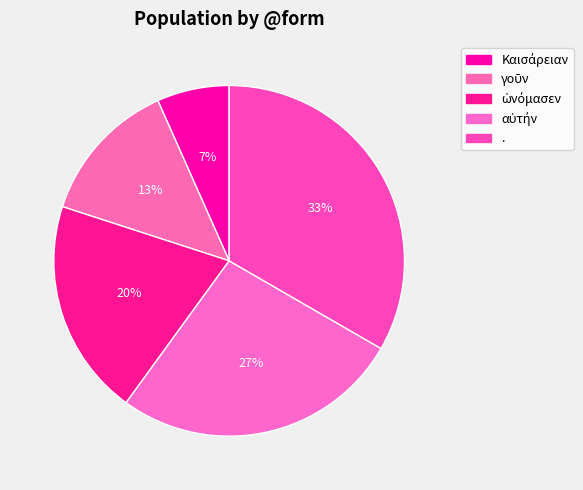

True or false: αὐτήν accounts for 27% of the total.

True